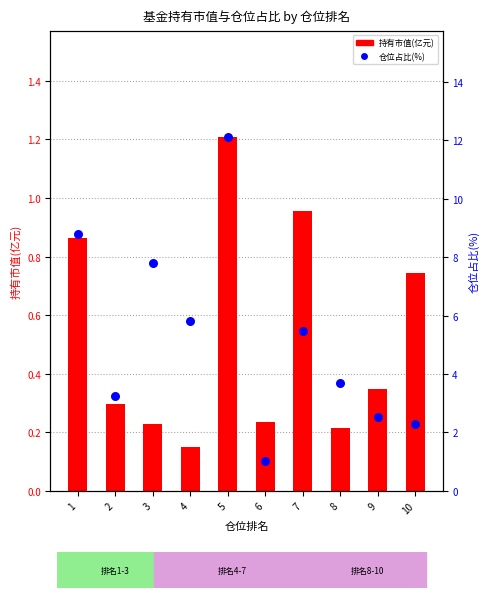

Is the value of 仓位占比(%) at 7 greater than the value of 持有市值(亿元) at 2?

Yes